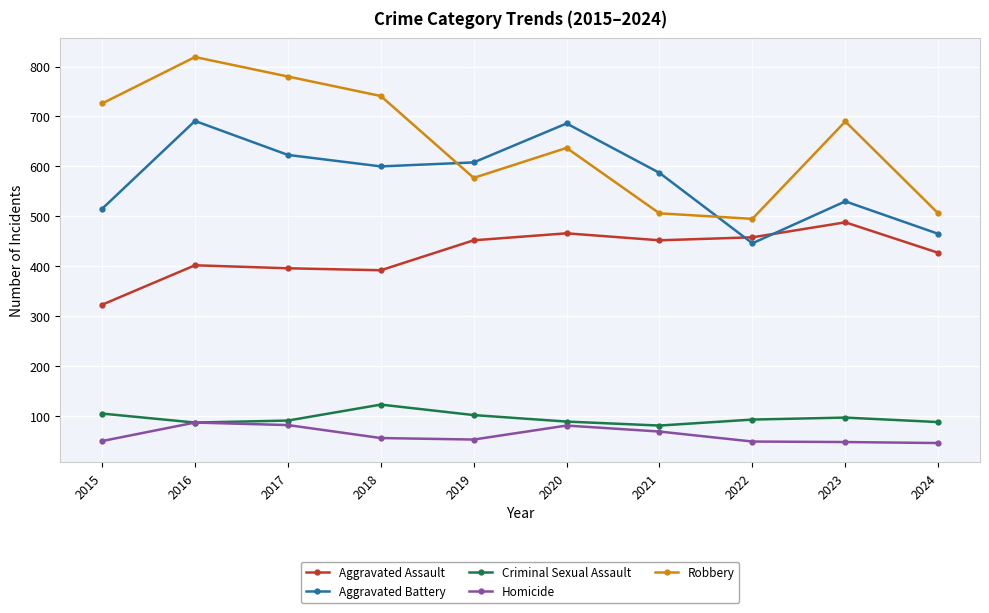

Count the number of categories in the chart.

10